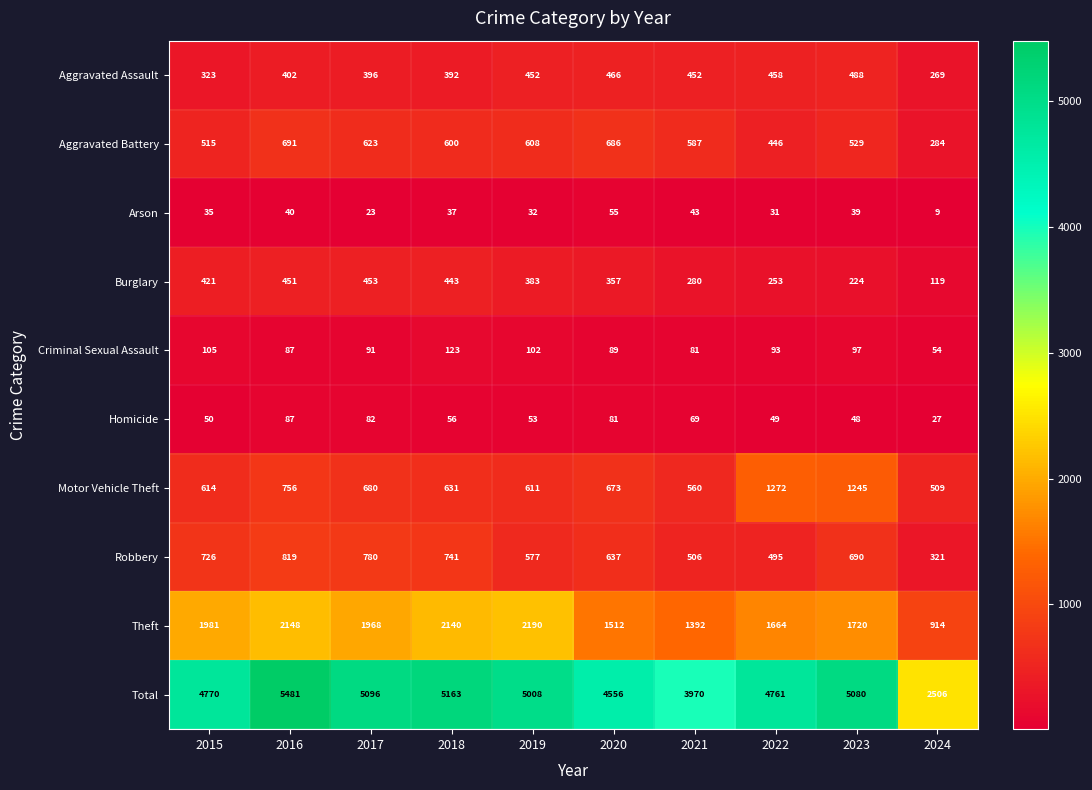

At 2019, list the series in order from largest to smallest.

Total, Theft, Motor Vehicle Theft, Aggravated Battery, Robbery, Aggravated Assault, Burglary, Criminal Sexual Assault, Homicide, Arson